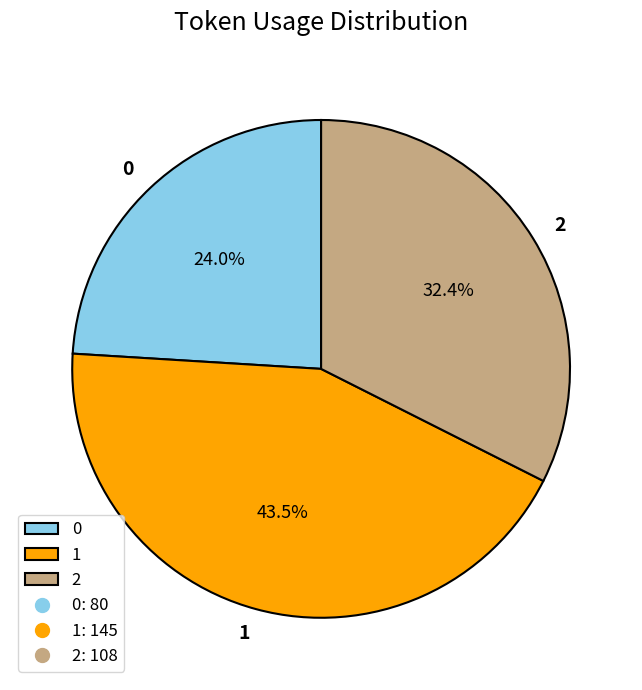

Rank the categories by value from highest to lowest.

1, 2, 0